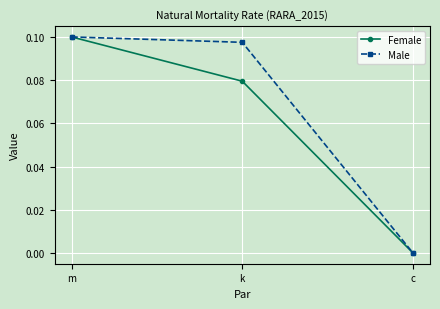

Which label corresponds to the largest value in the chart?

m